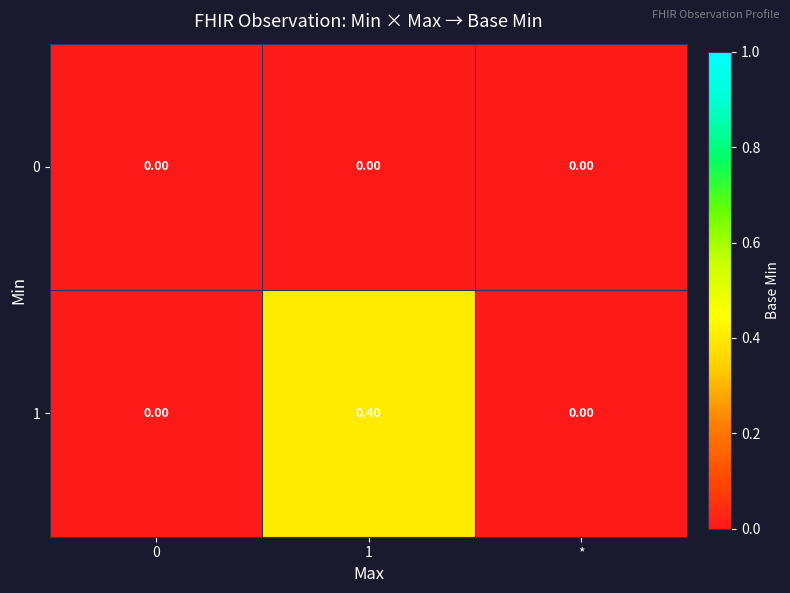

Rank the series by their average value, from highest to lowest.

1, 0